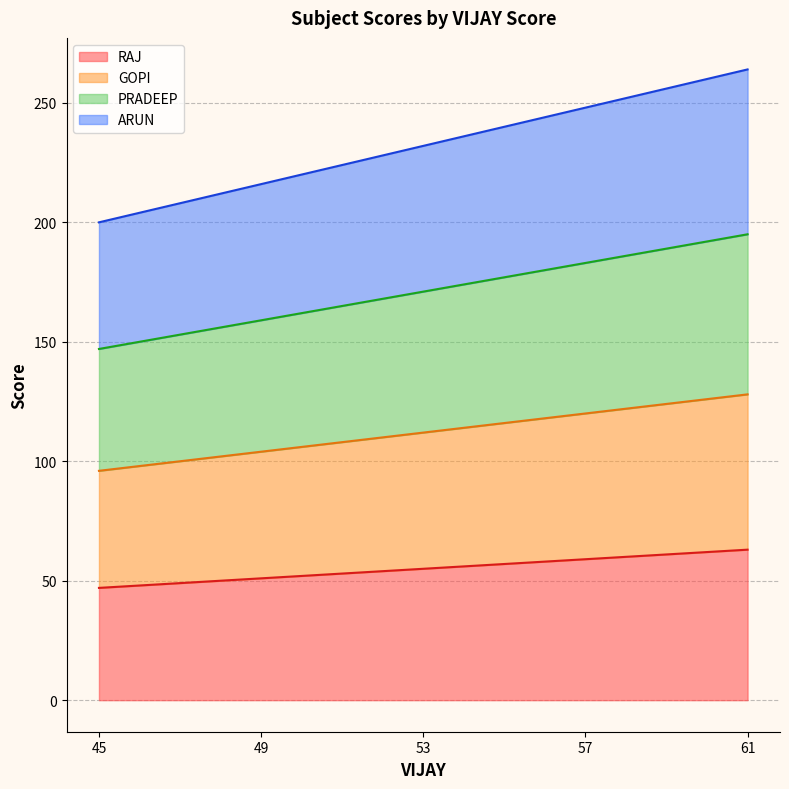

At which category is the sum across all series the highest?

61